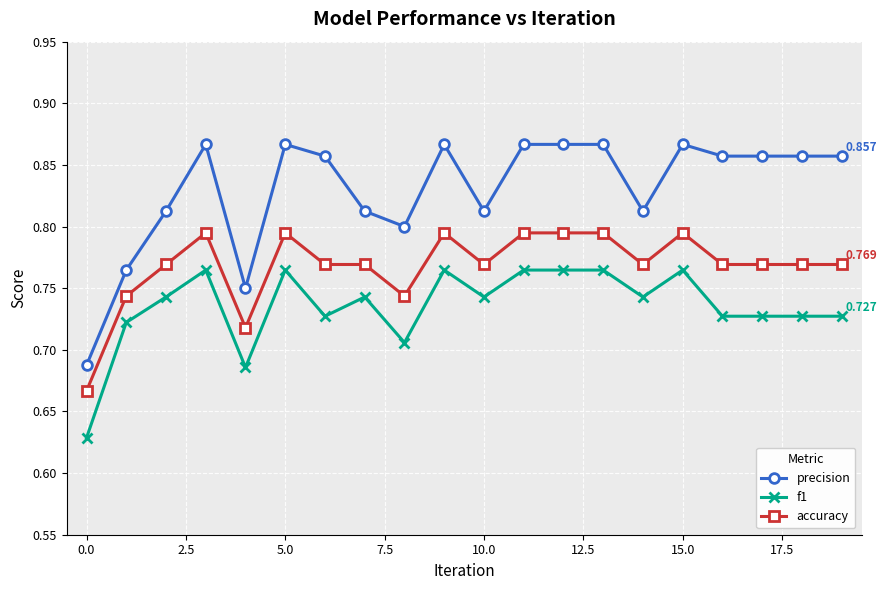

True or false: precision and accuracy intersect in this chart.

False